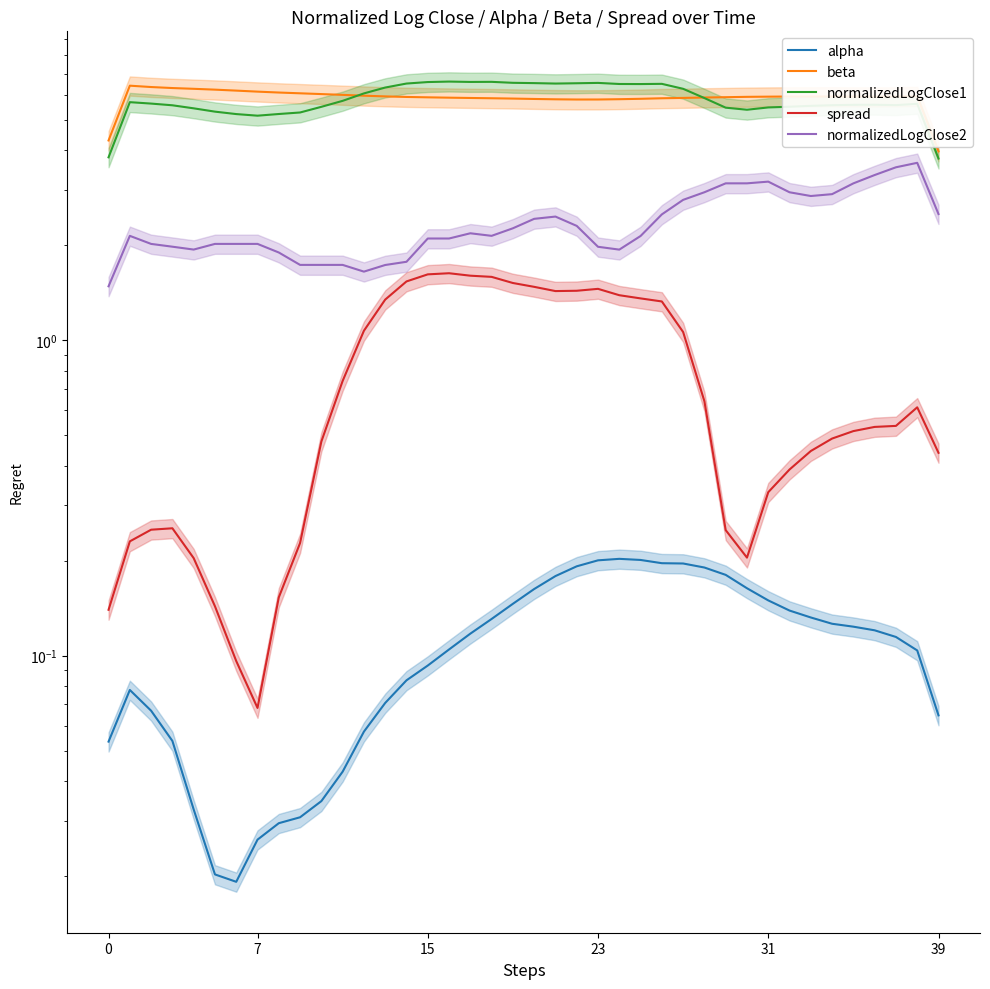

True or false: beta and alpha intersect in this chart.

False